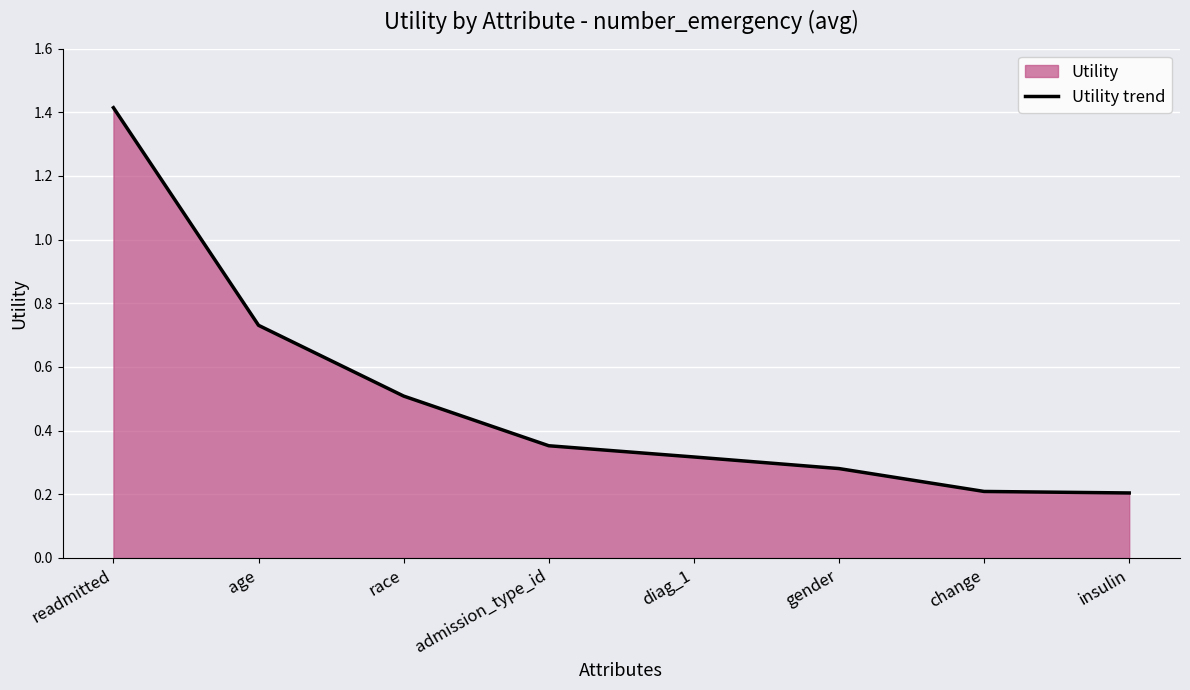

How many lines are shown in the chart?

1